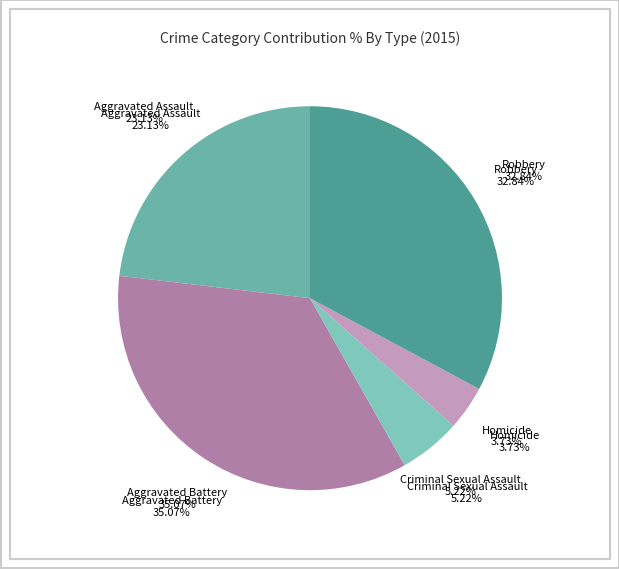

Between Criminal Sexual Assault and Robbery, which is larger?

Robbery